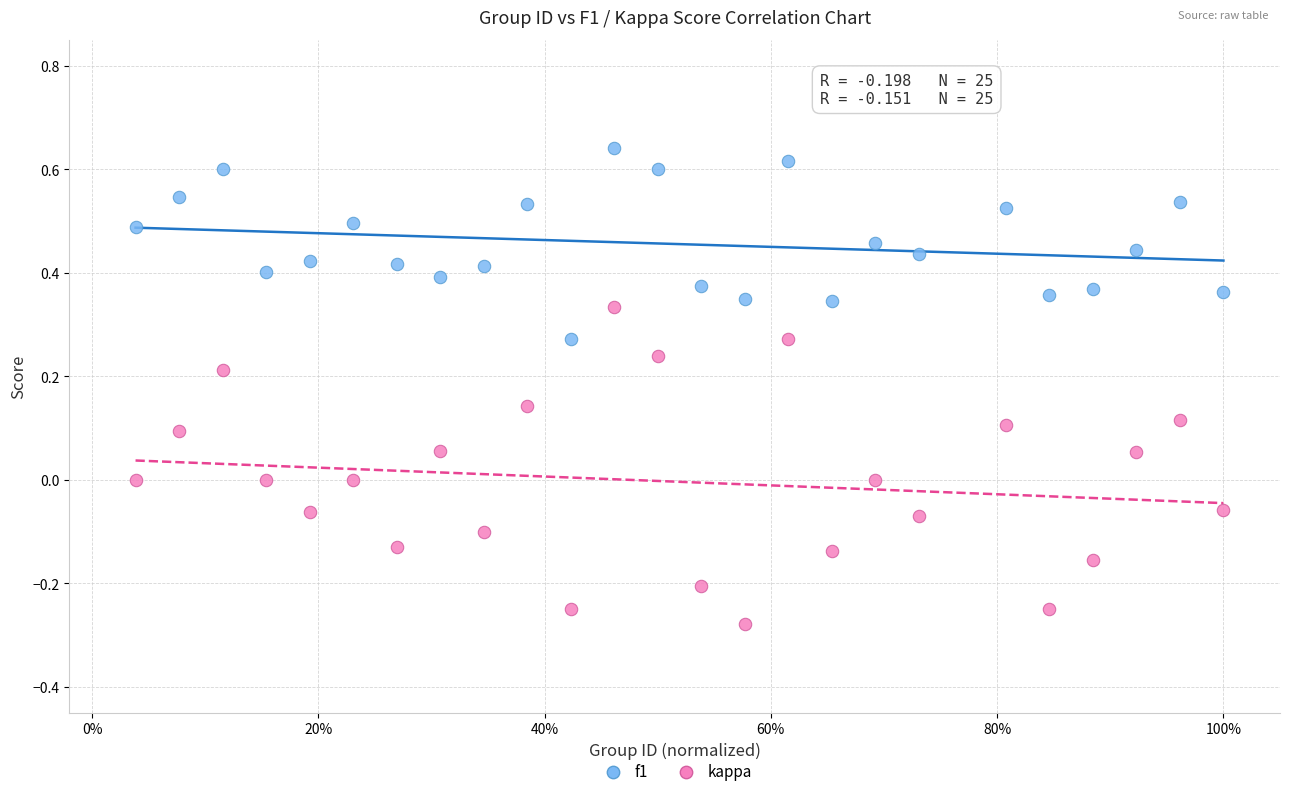

Across all data points, what is the range of Y values (max minus min)?

0.9